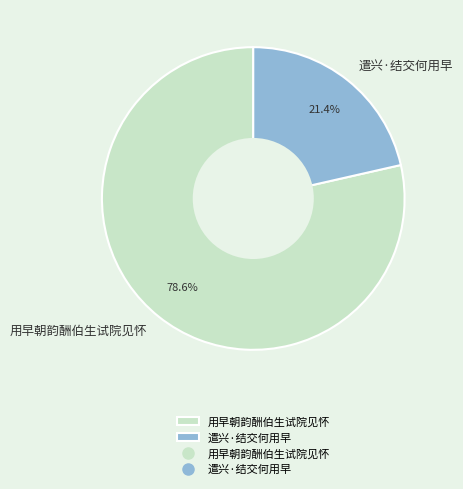

Is there any slice that represents more than half of the pie?

Yes